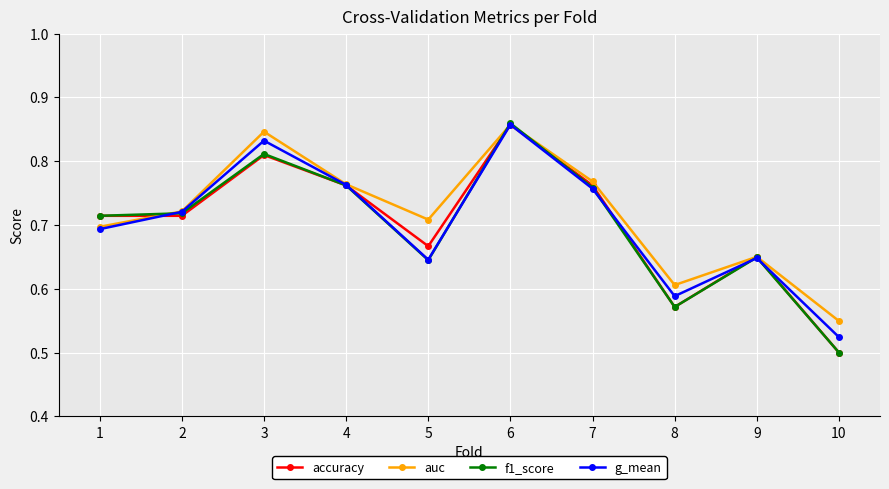

How many g_mean values are between 0 and 1?

10